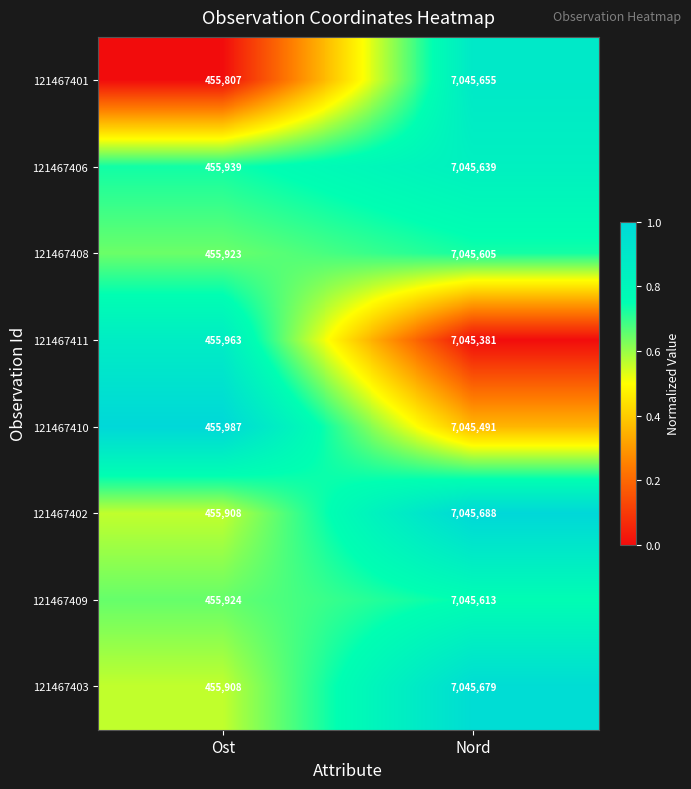

Reading left to right, what are all the values shown in this chart?

121467401: Ost=455807	Nord=7045655
121467406: Ost=455939	Nord=7045639
121467408: Ost=455923	Nord=7045605
121467411: Ost=455963	Nord=7045381
121467410: Ost=455987	Nord=7045491
121467402: Ost=455908	Nord=7045688
121467409: Ost=455924	Nord=7045613
121467403: Ost=455908	Nord=7045679